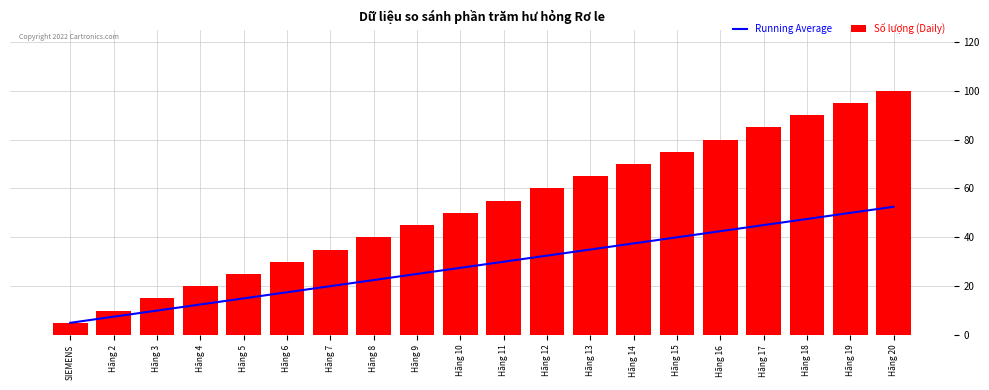

The value of Running Average at Hãng 17 is 45.0. True or false?

True